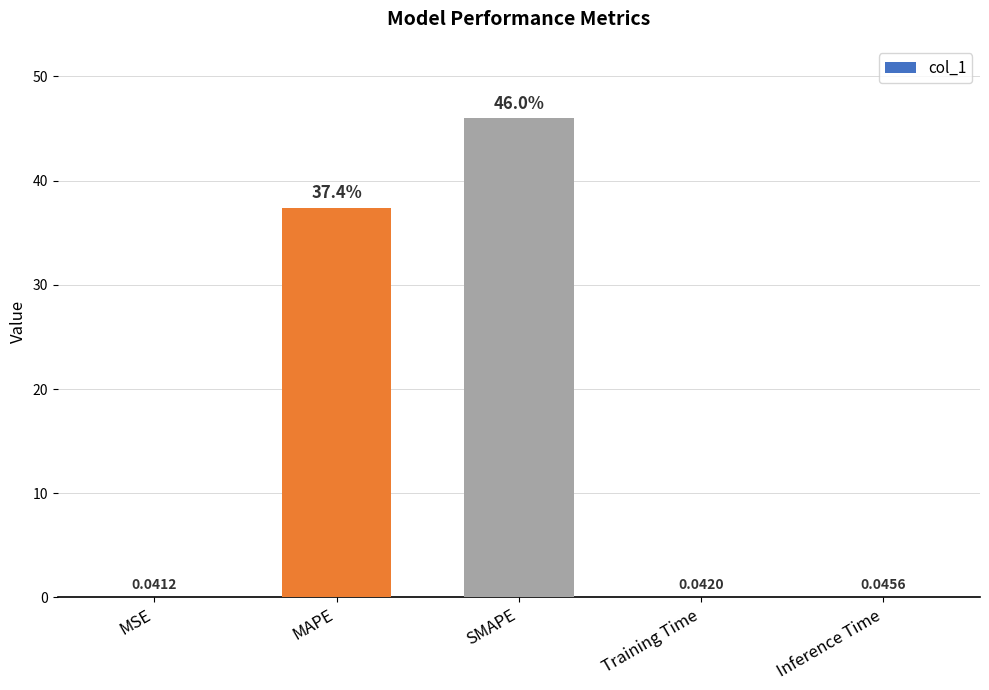

What is the sum of the values at SMAPE and MSE?

46.1